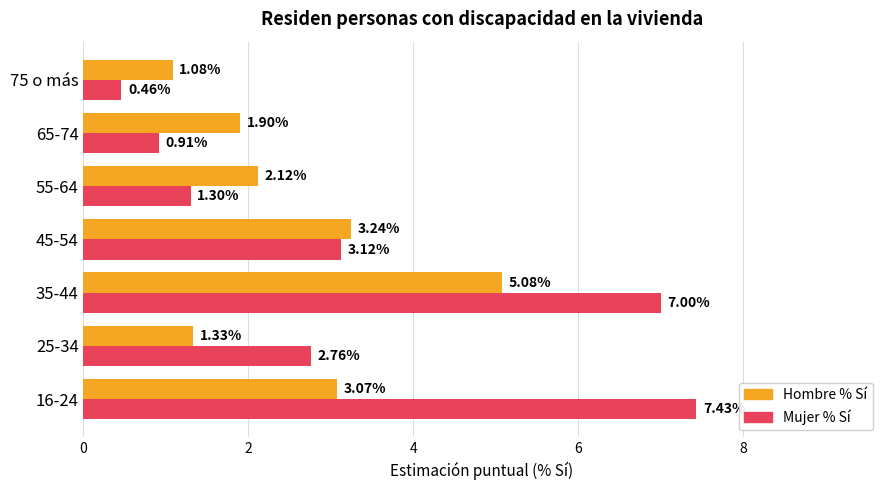

List the series in order of their peak value, lowest first.

Hombre % Sí, Mujer % Sí